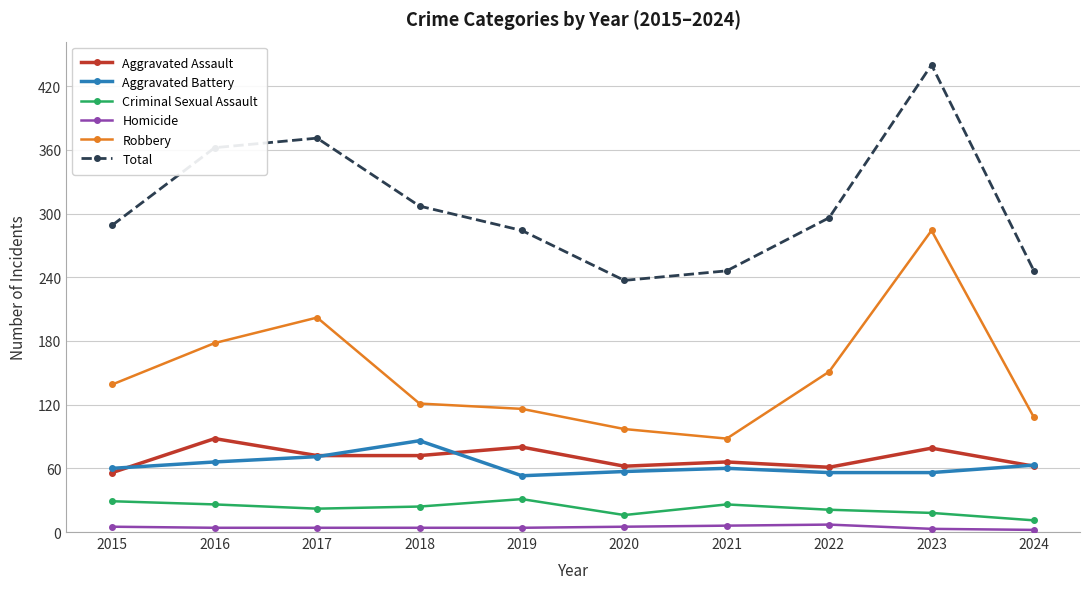

What are all the series names shown in the legend?

Aggravated Assault, Aggravated Battery, Criminal Sexual Assault, Homicide, Robbery, Total